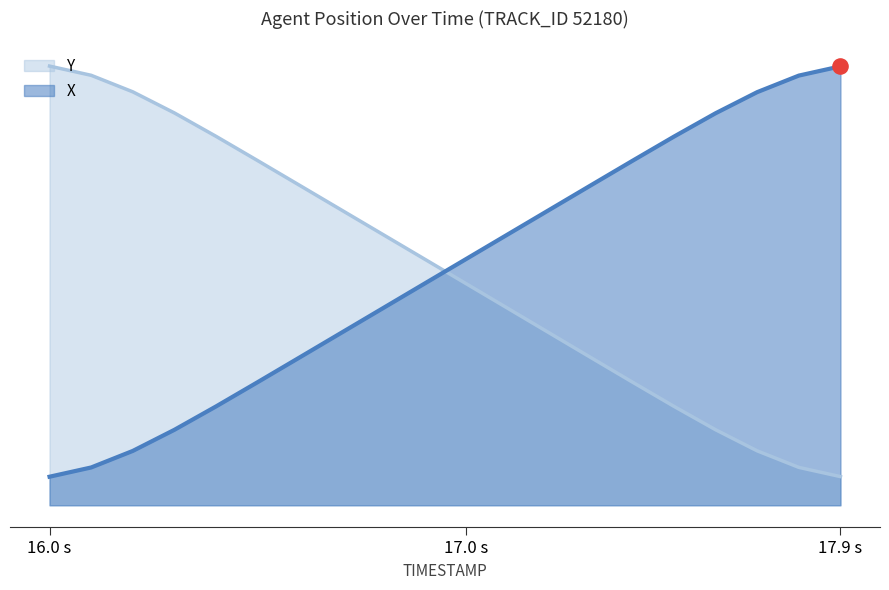

Which series has the largest total across all categories?

Y